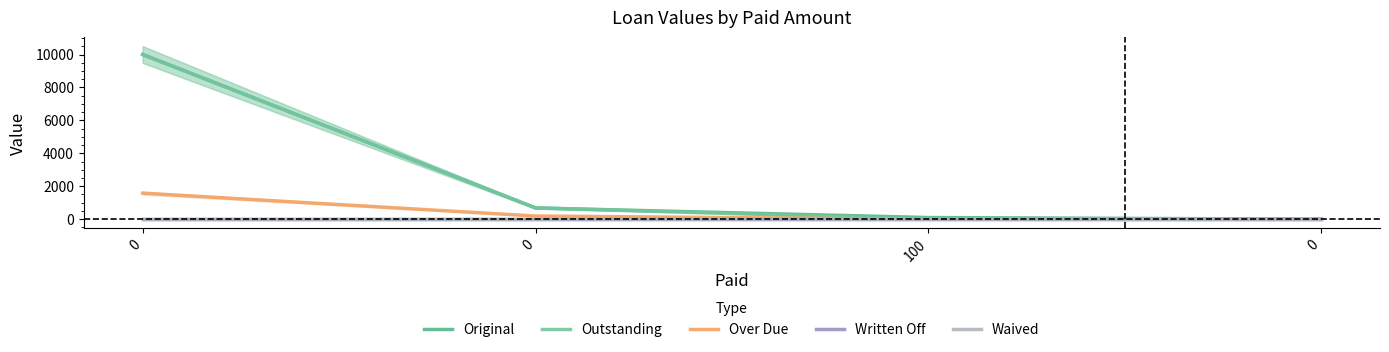

True or false: Written Off has more than 2 interior local peaks.

False